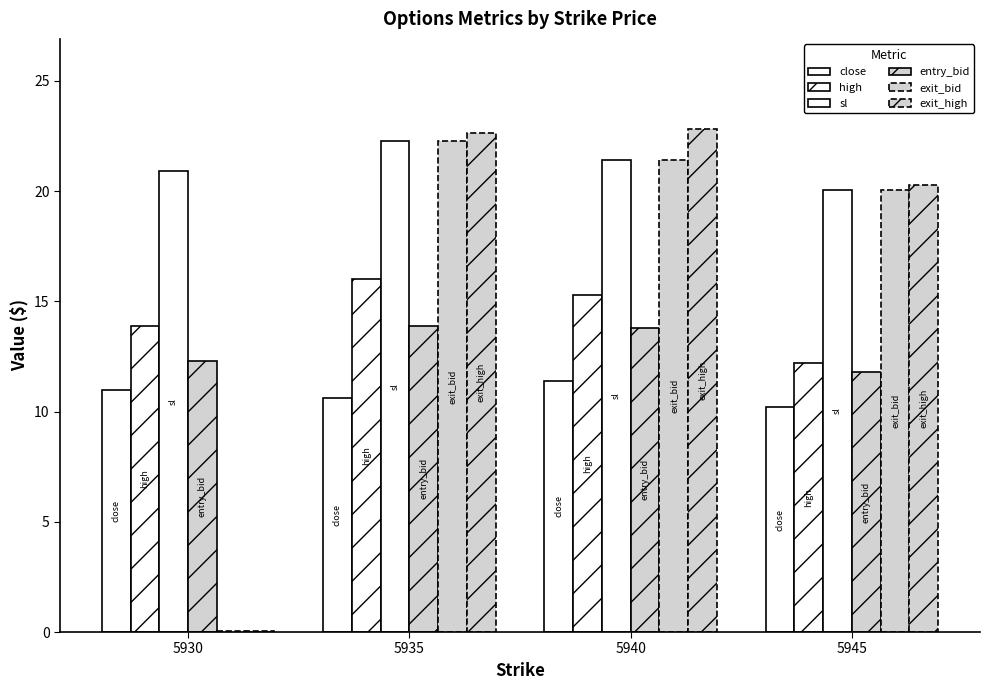

How many distinct data groups are displayed?

6